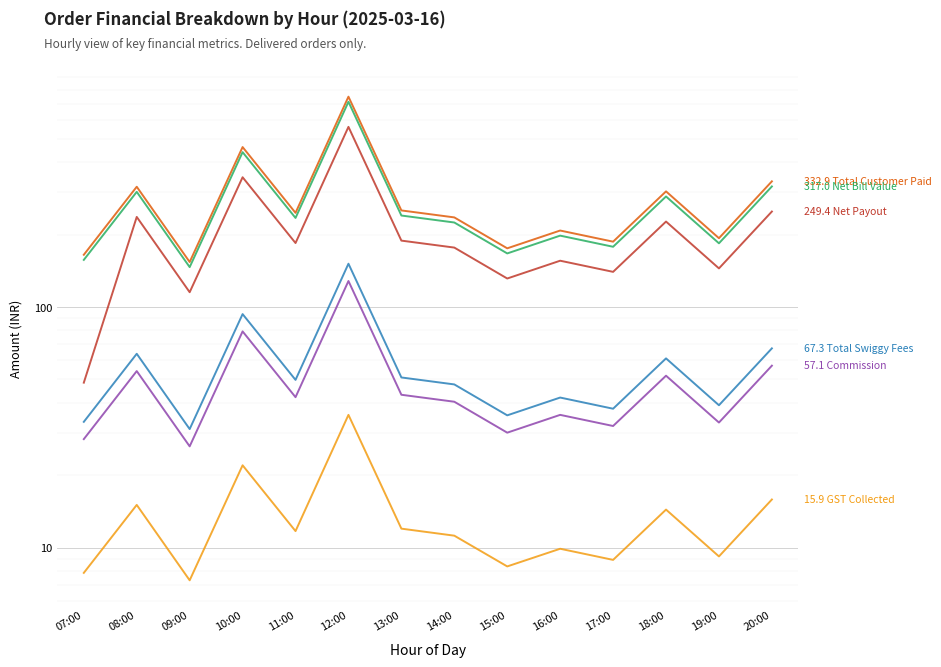

What is the difference between the highest and lowest values at 08:00?

301.0